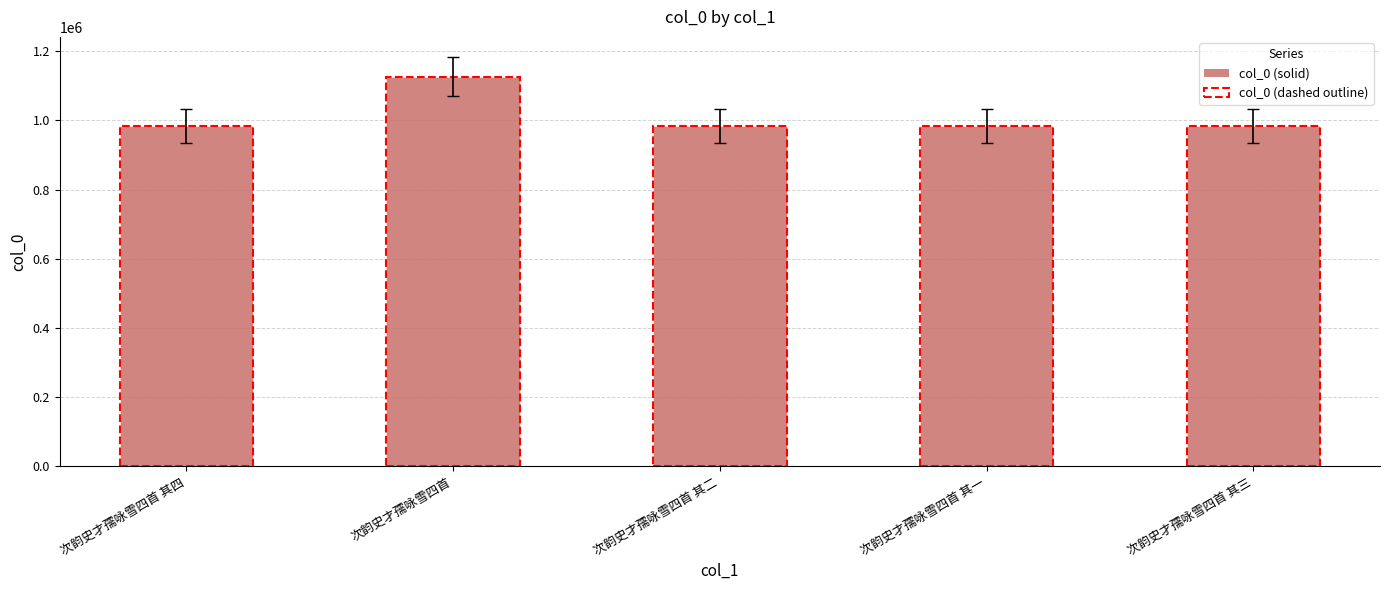

The chart shows a value of 1125659 at 次韵史才孺咏雪四首. True or false?

True